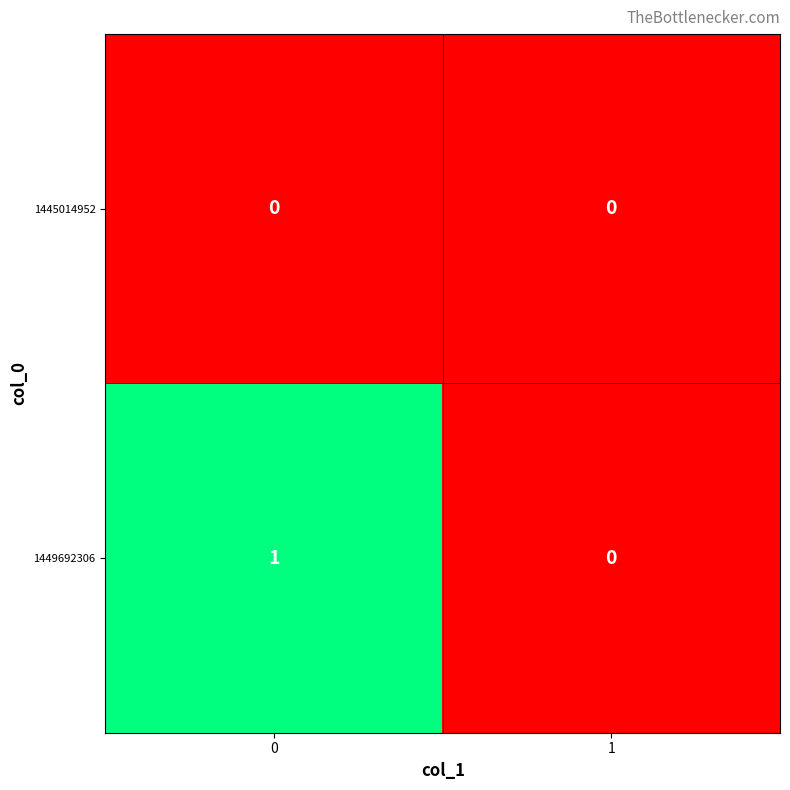

Between 0 and 1, which series saw the biggest shift?

1449692306